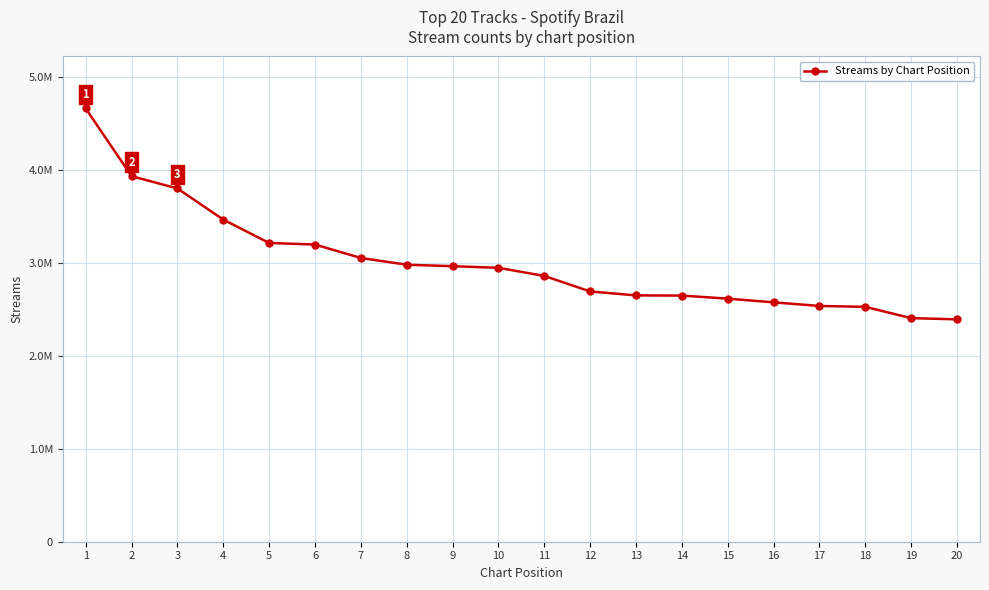

True or false: there are more than 0 points higher than both neighbors.

False